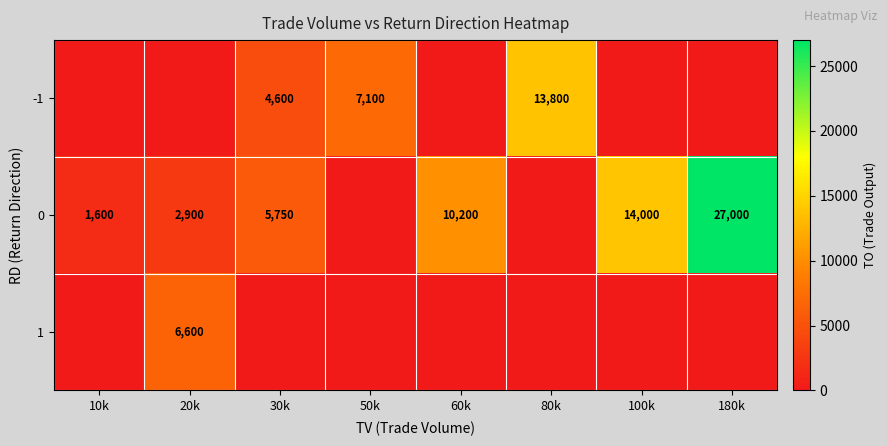

Is it true that 0 equals 1600 at 10k?

True